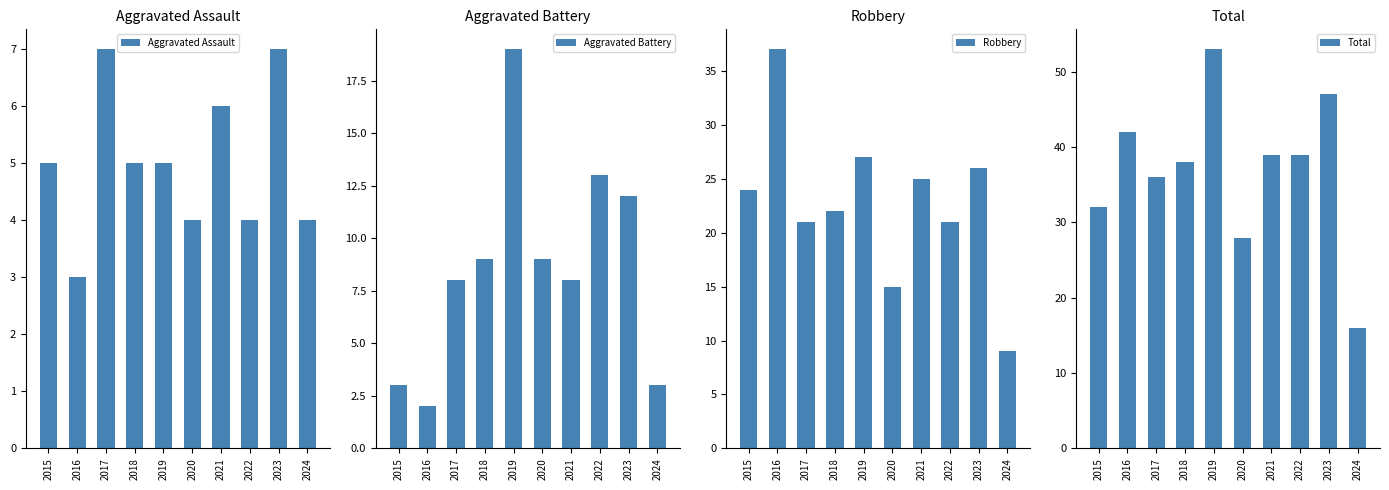

Which series has the largest range (max minus min)?

Total